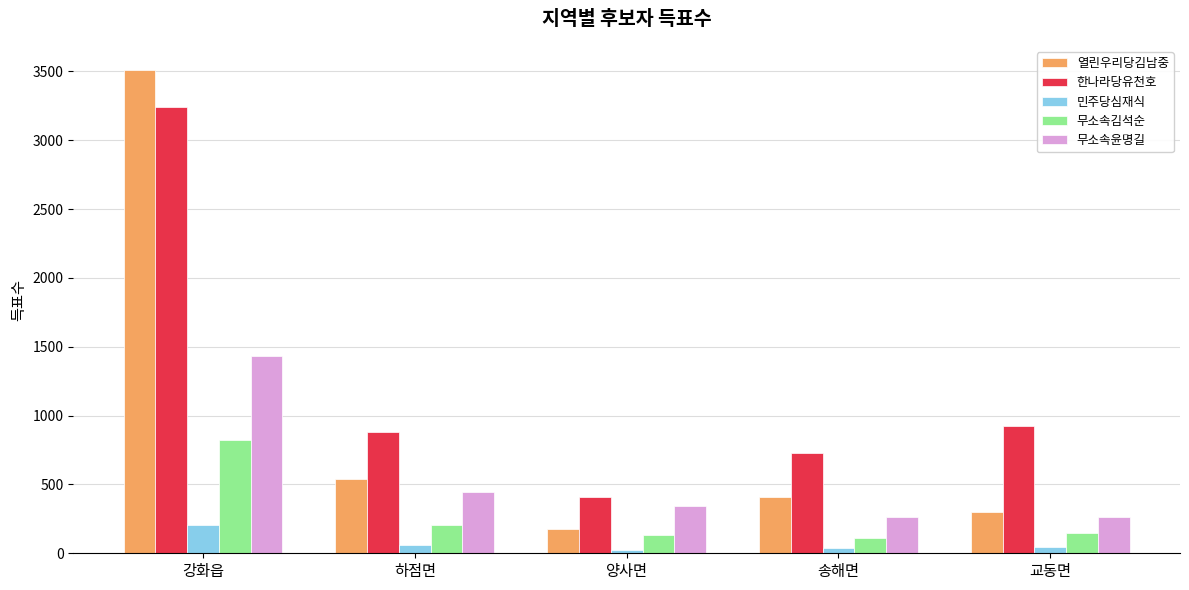

What is the value of the 민주당심재식 bar at the 5th from the left?

47